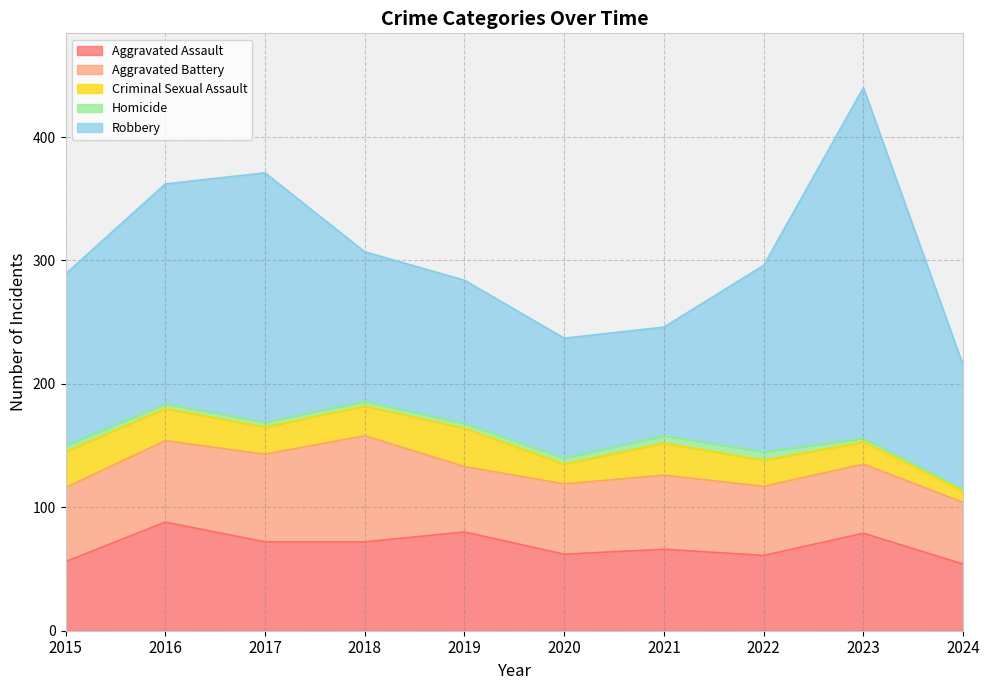

In Criminal Sexual Assault, how many points are lower than both neighbors (excluding endpoints)?

2